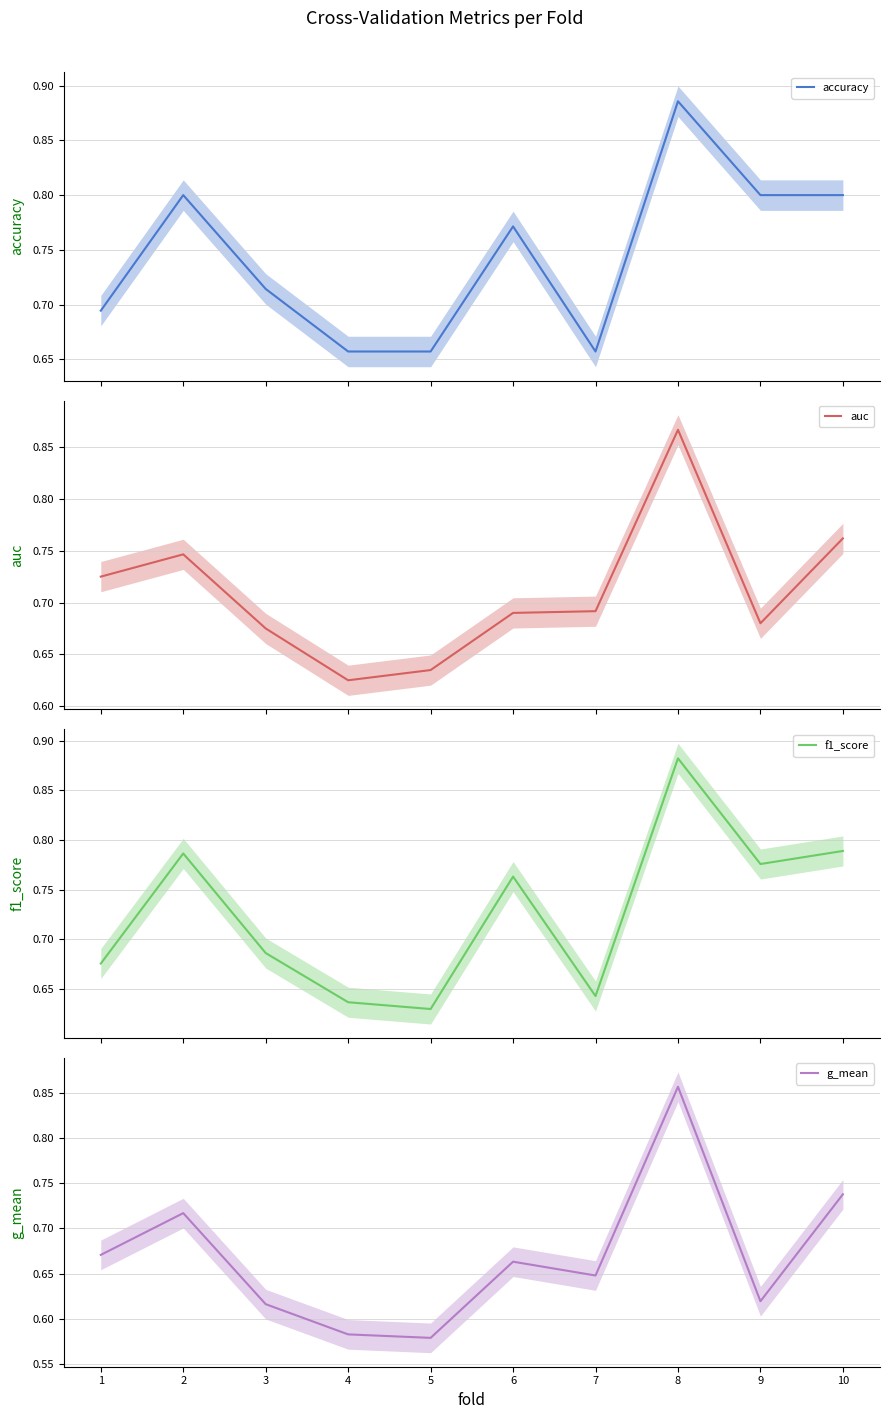

Which label corresponds to the smallest value in the chart?

5